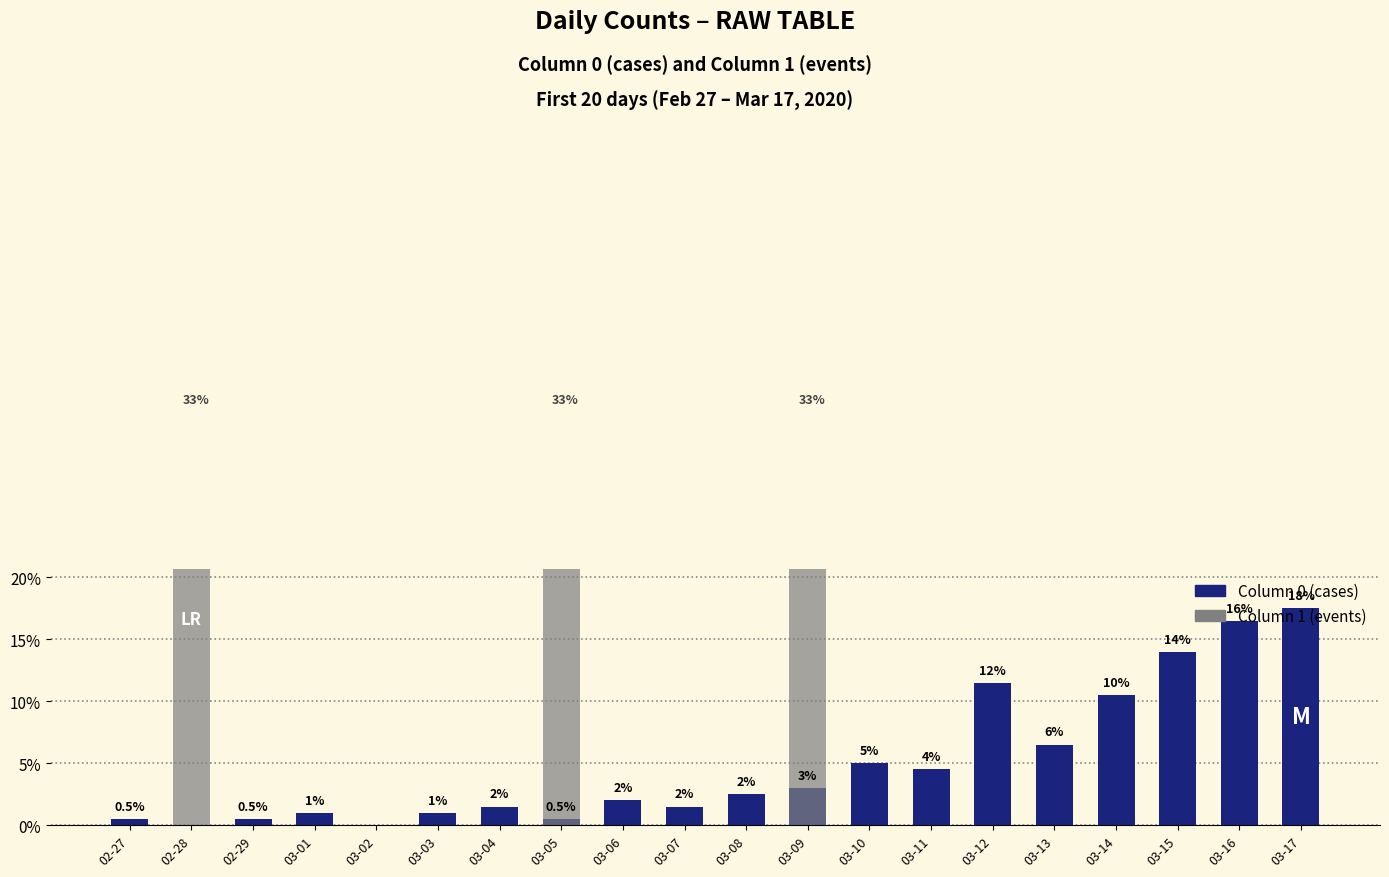

Count the number of data series in this chart.

2